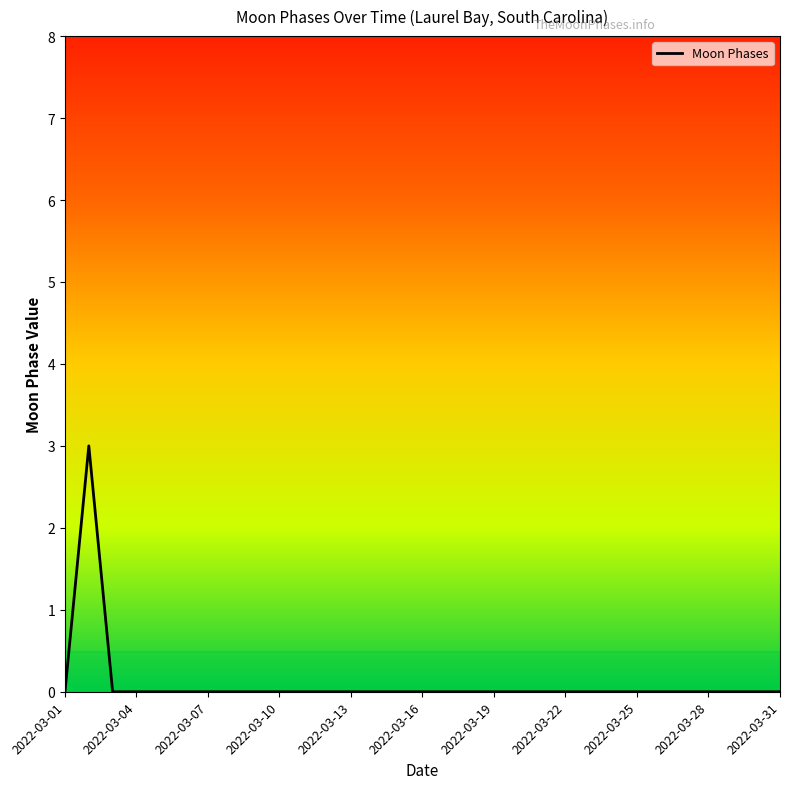

What is the difference between the maximum and minimum values?

3